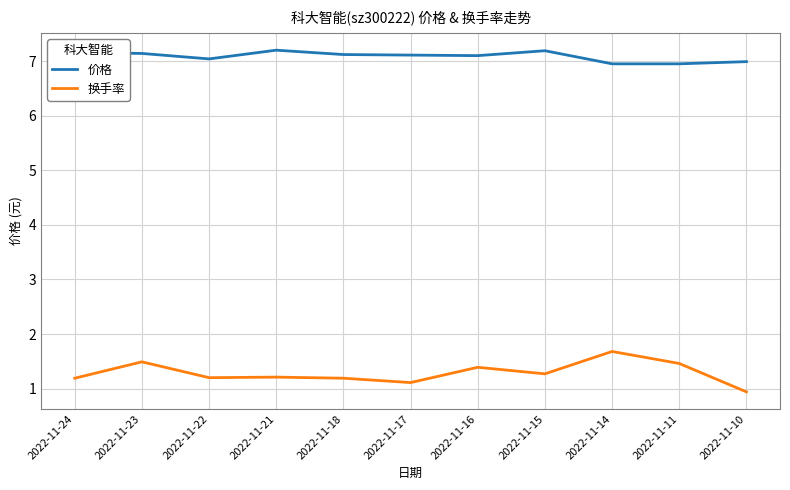

What is the difference between the 换手率 values at 2022-11-14 and 2022-11-16?

0.3